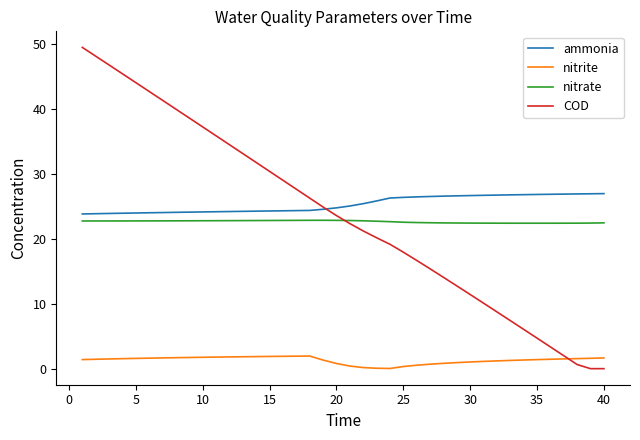

Which series has the largest total across all categories?

ammonia